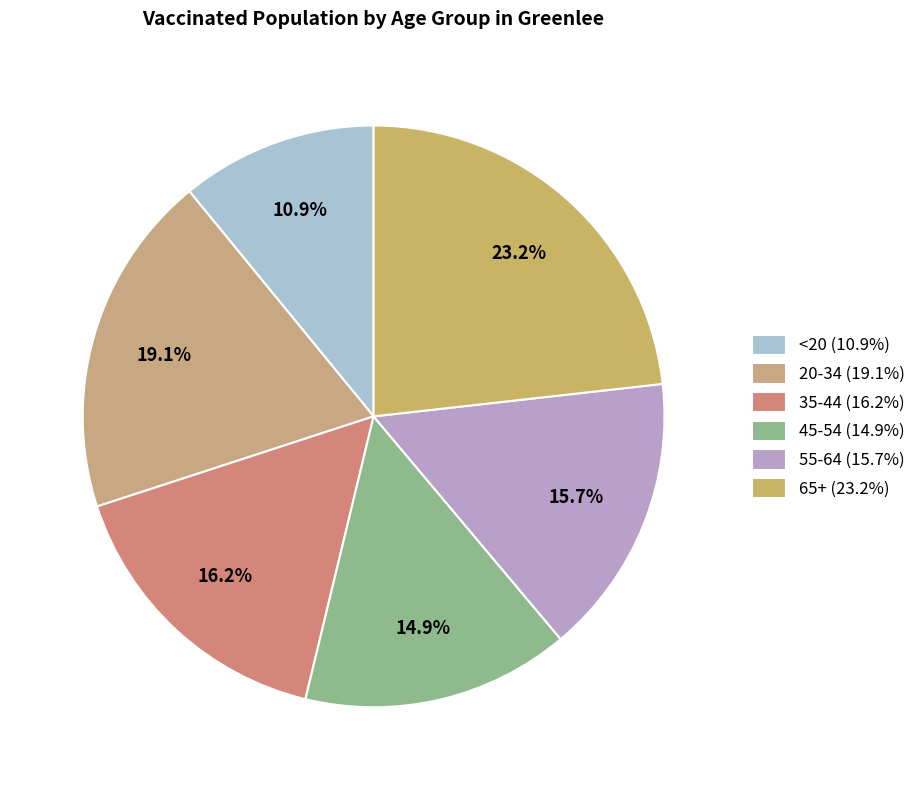

To the nearest percent, what portion does 45-54 represent?

15%